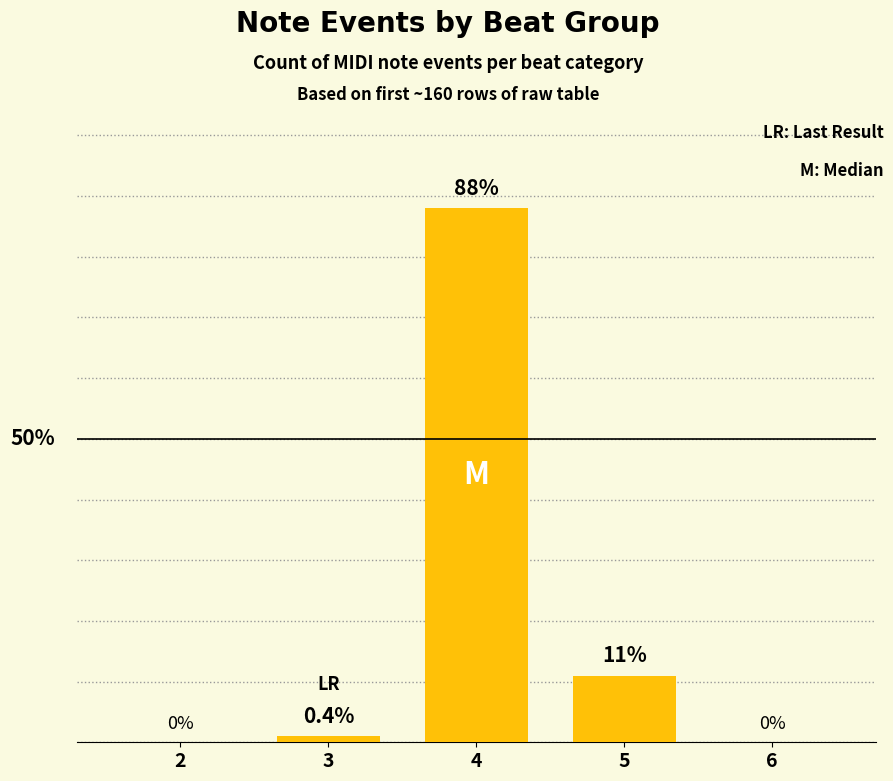

The chart shows a value of -33 at 6. True or false?

False